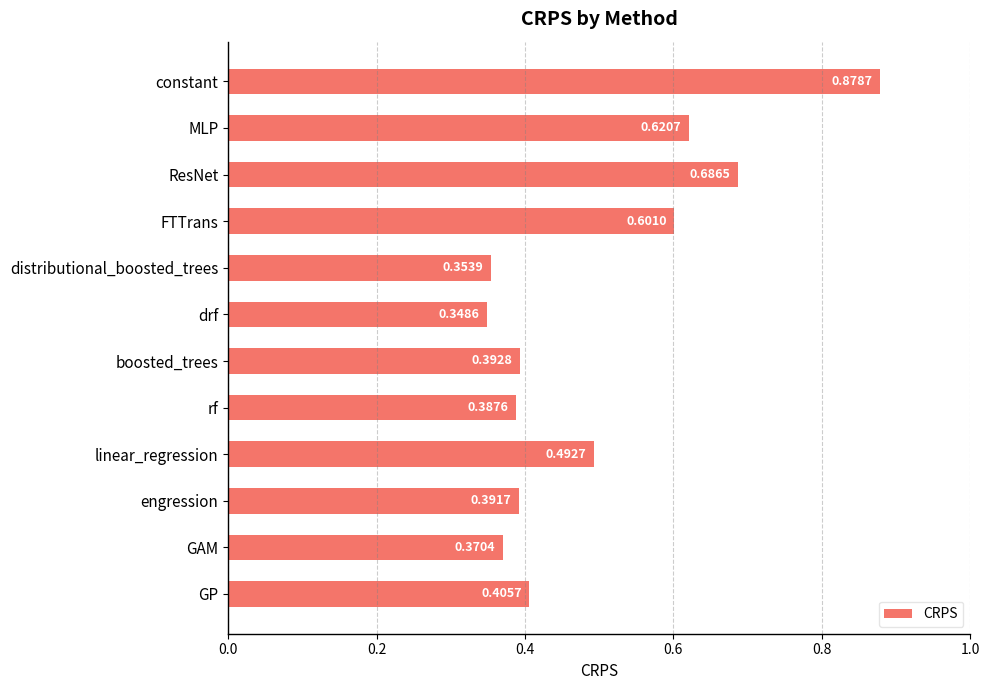

Rank the categories by value from lowest to highest.

drf, distributional_boosted_trees, GAM, rf, engression, boosted_trees, GP, linear_regression, FTTrans, MLP, ResNet, constant